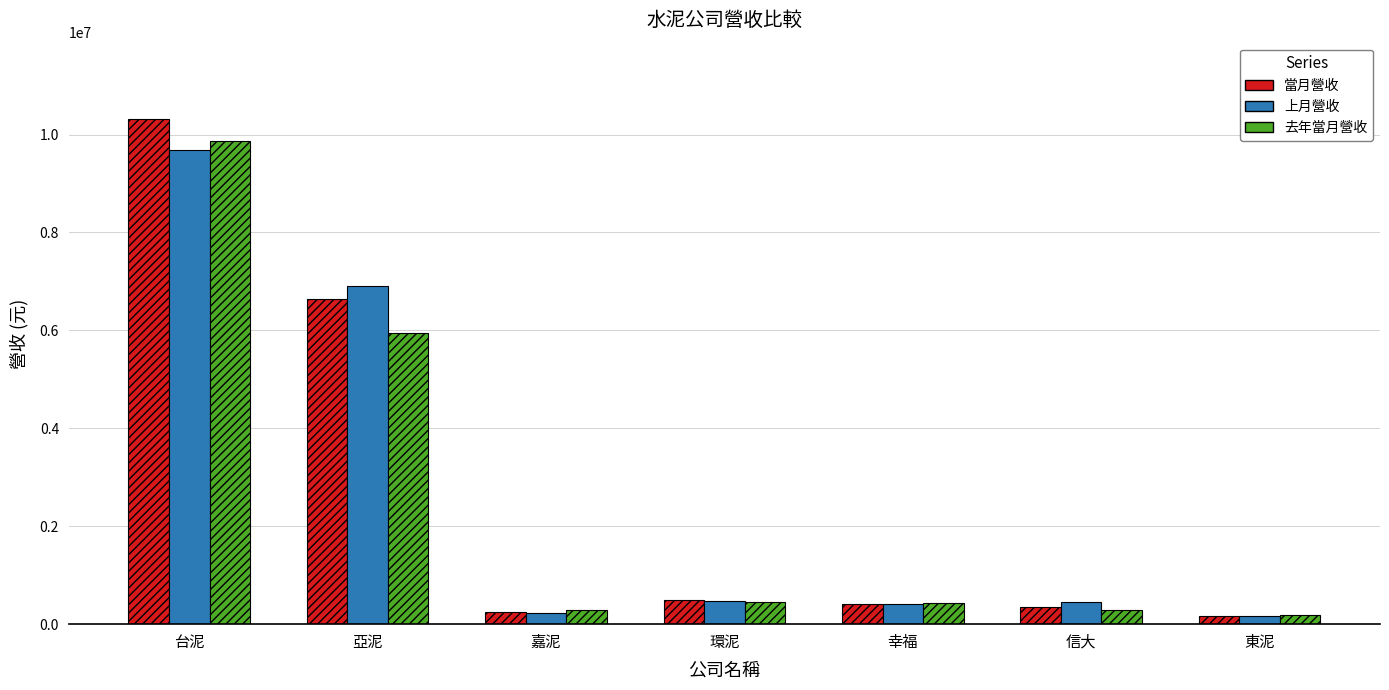

Are the bars grouped side by side (vs. stacked)?

Yes